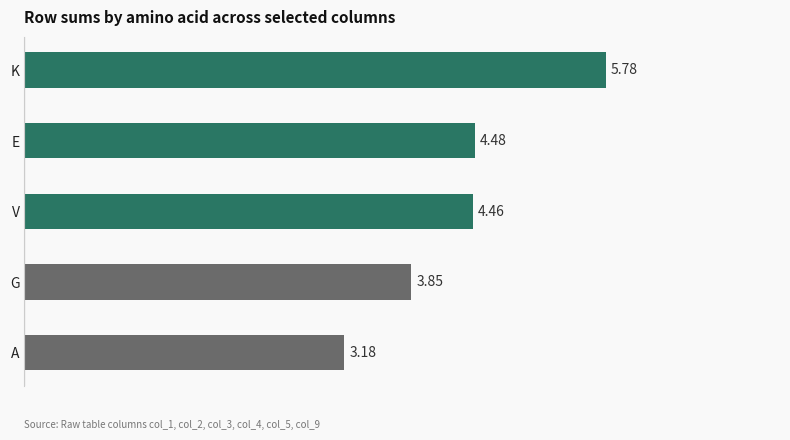

At which label is the value closest to 4?

G